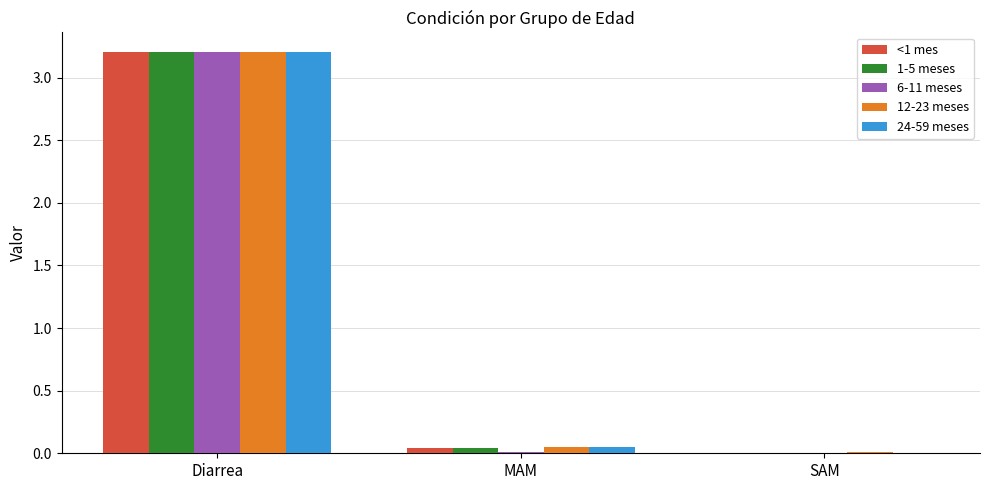

What are all the series names shown in the legend?

<1 mes, 1-5 meses, 6-11 meses, 12-23 meses, 24-59 meses